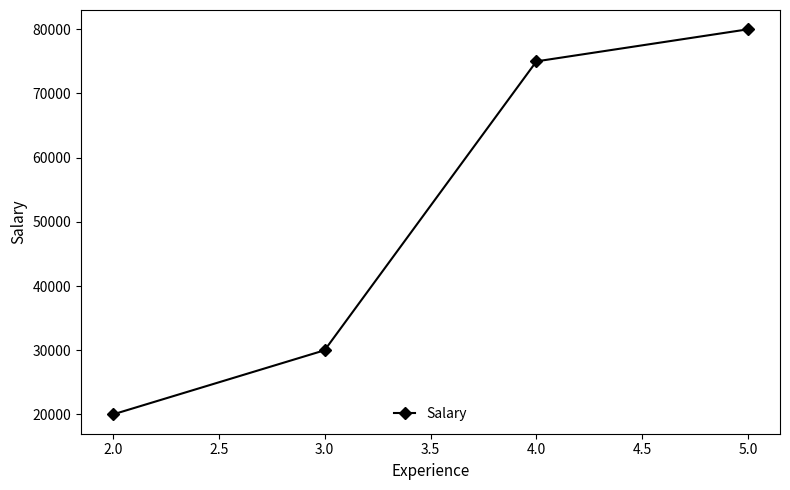

Is it true that the value at 2.0 is 20000?

True